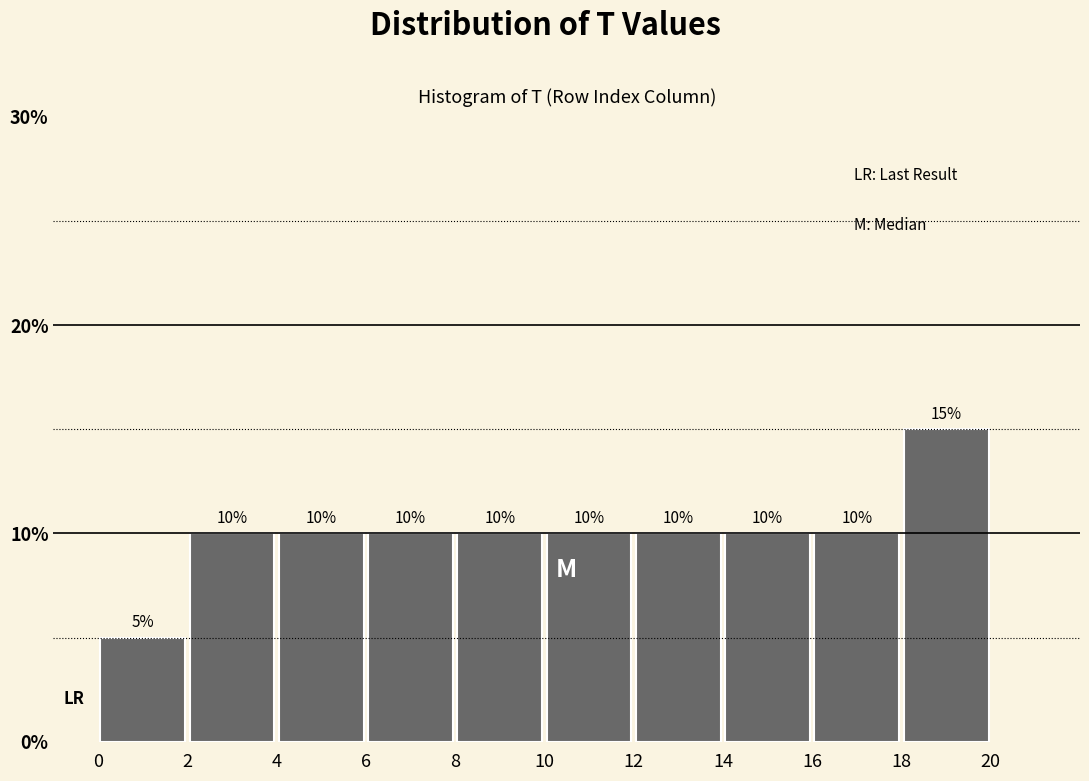

Over which range of the x-axis is the bar tallest?

18 to 20